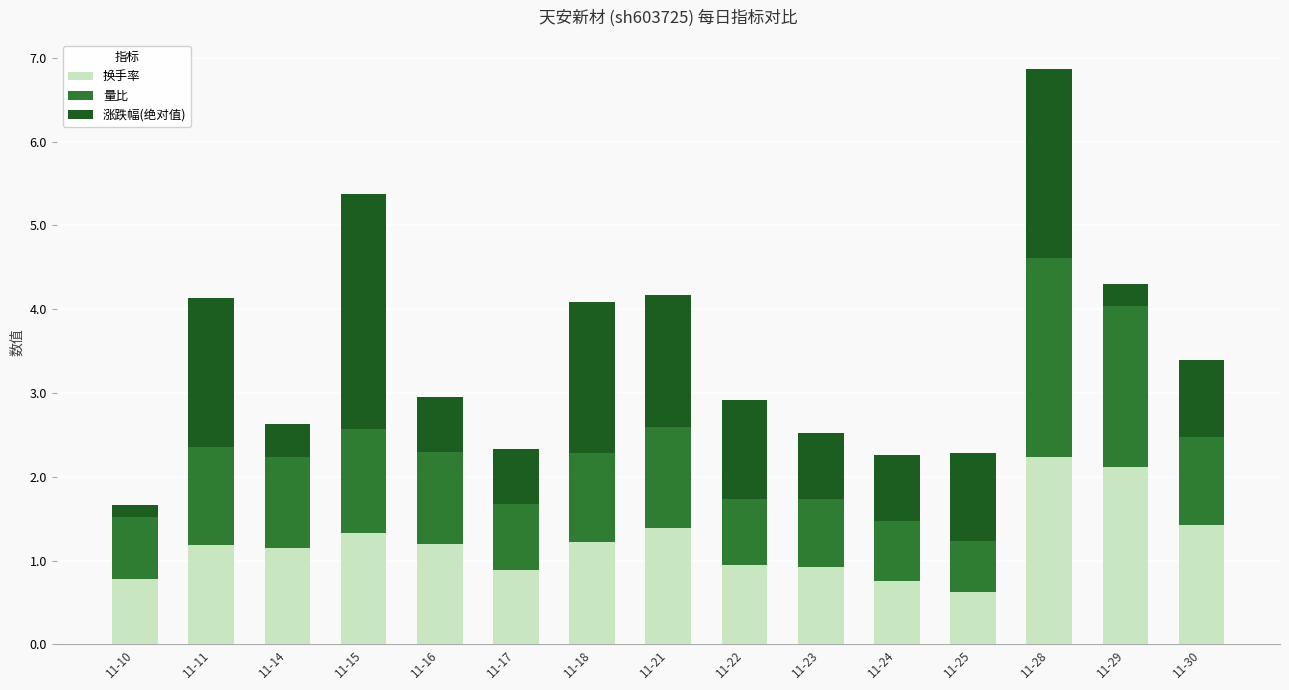

What is the average value of the 换手率 series?

1.2